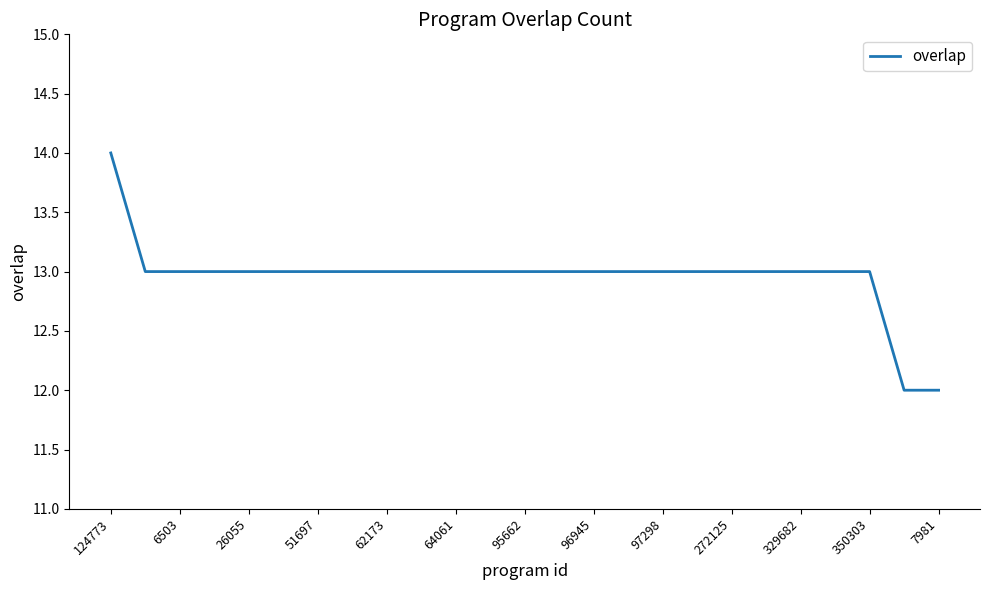

What is the minimum value shown in the chart?

12